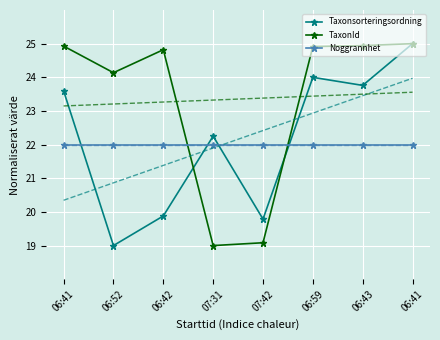

Which series changed the most between 07:31 and 06:59?

TaxonId